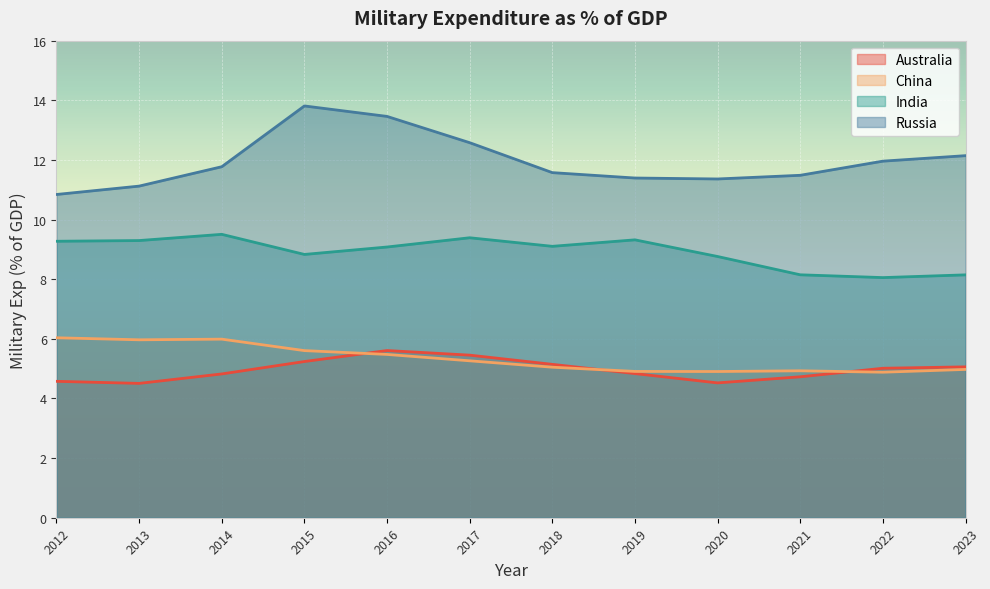

Which series has the largest range (max minus min)?

Russia